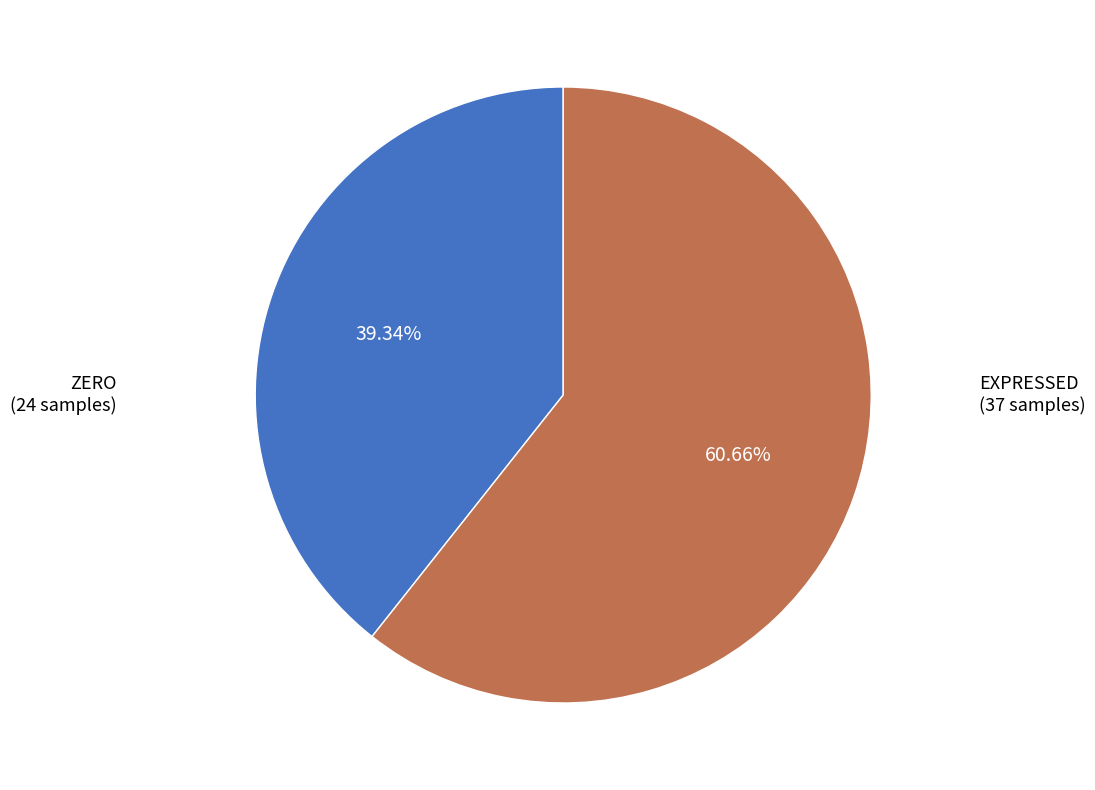

How many segments does this pie chart have?

2